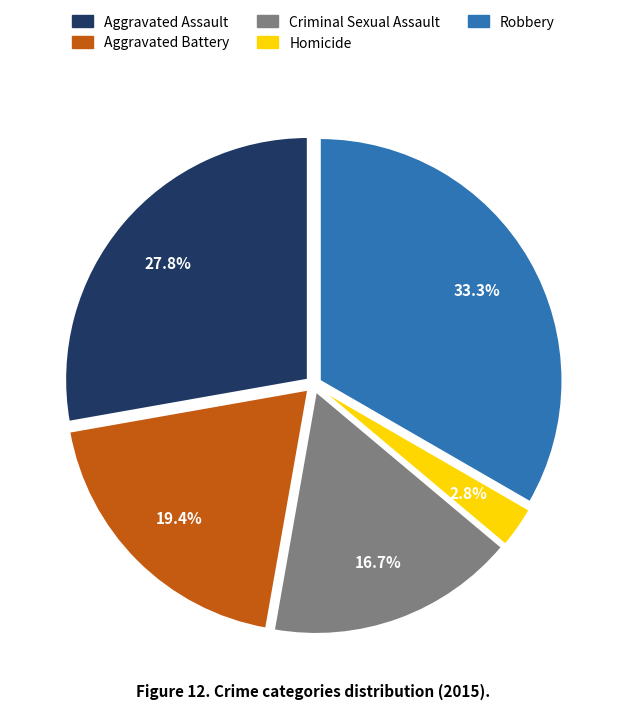

What percentage do Aggravated Assault and Aggravated Battery together represent?

47.2%